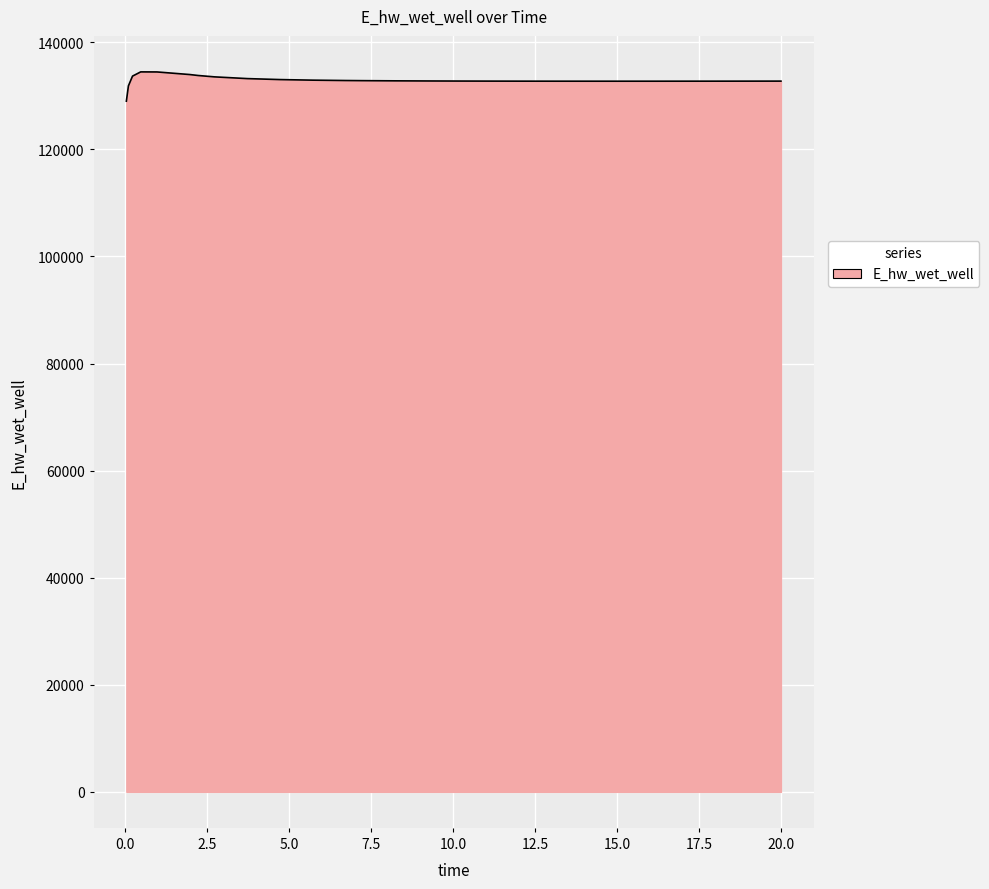

What is the maximum value shown in the chart?

134481.7